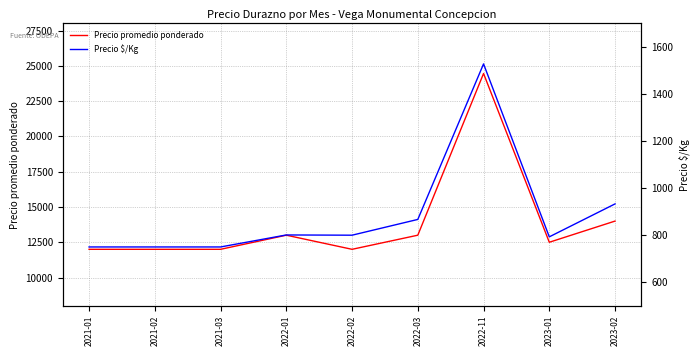

How many interior local peaks does the Precio $/Kg series have?

2